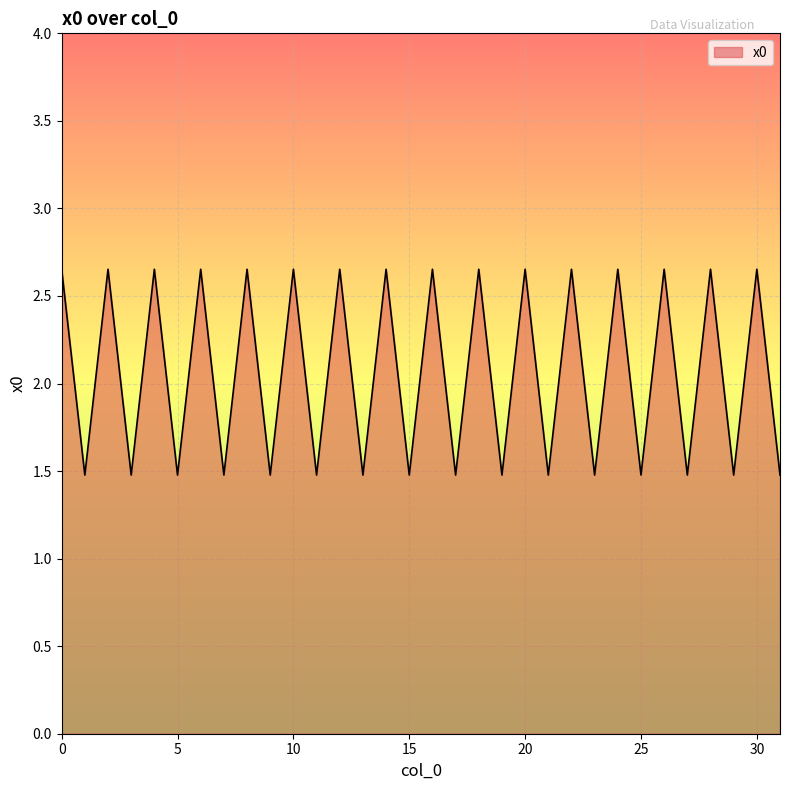

At which category does the data reach its first local valley?

1